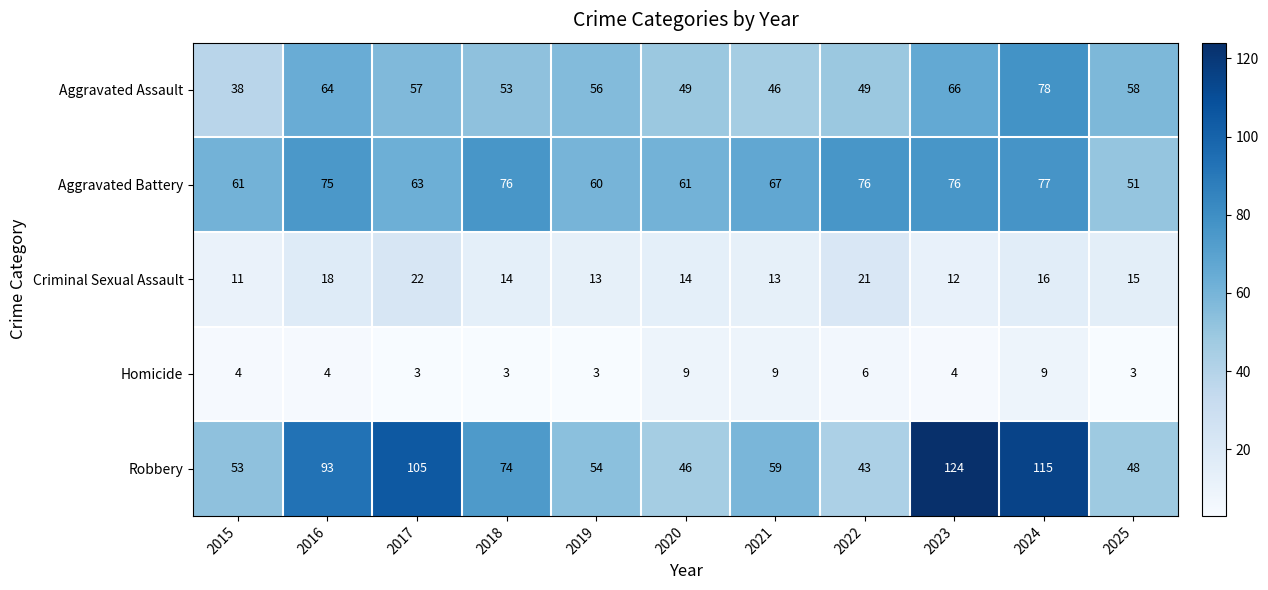

Which series has the largest range (max minus min)?

Robbery